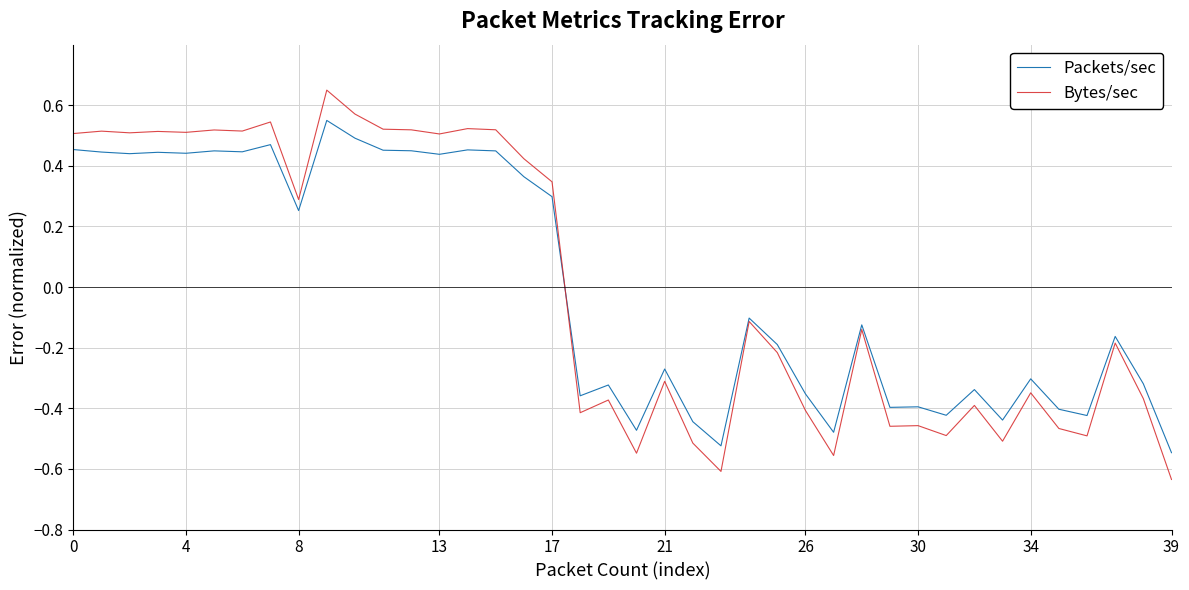

Which series has the widest spread of values?

Bytes/sec